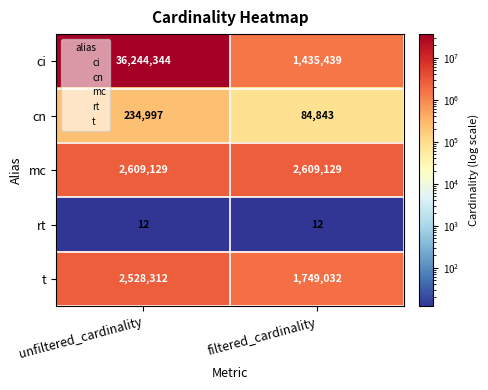

Reading left to right, what are all the values shown in this chart?

ci: unfiltered_cardinality=36244344	filtered_cardinality=1435439
cn: unfiltered_cardinality=234997	filtered_cardinality=84843
mc: unfiltered_cardinality=2609129	filtered_cardinality=2609129
rt: unfiltered_cardinality=12	filtered_cardinality=12
t: unfiltered_cardinality=2528312	filtered_cardinality=1749032